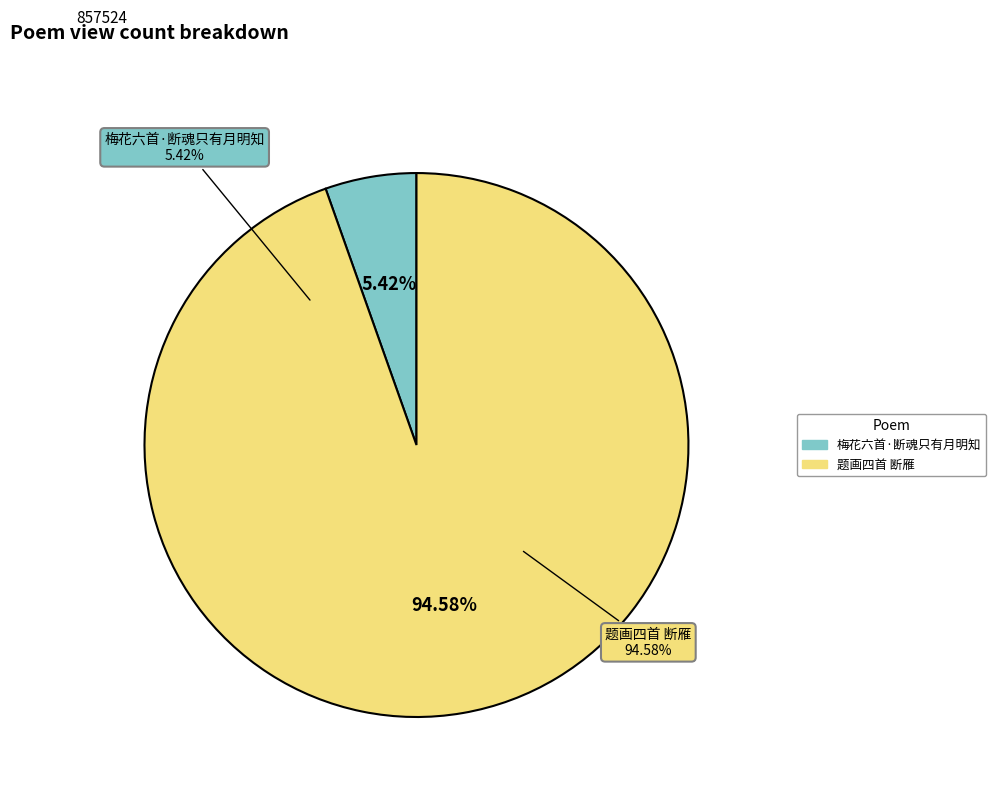

What portion of the pie excludes 题画四首 断雁?

5.4%